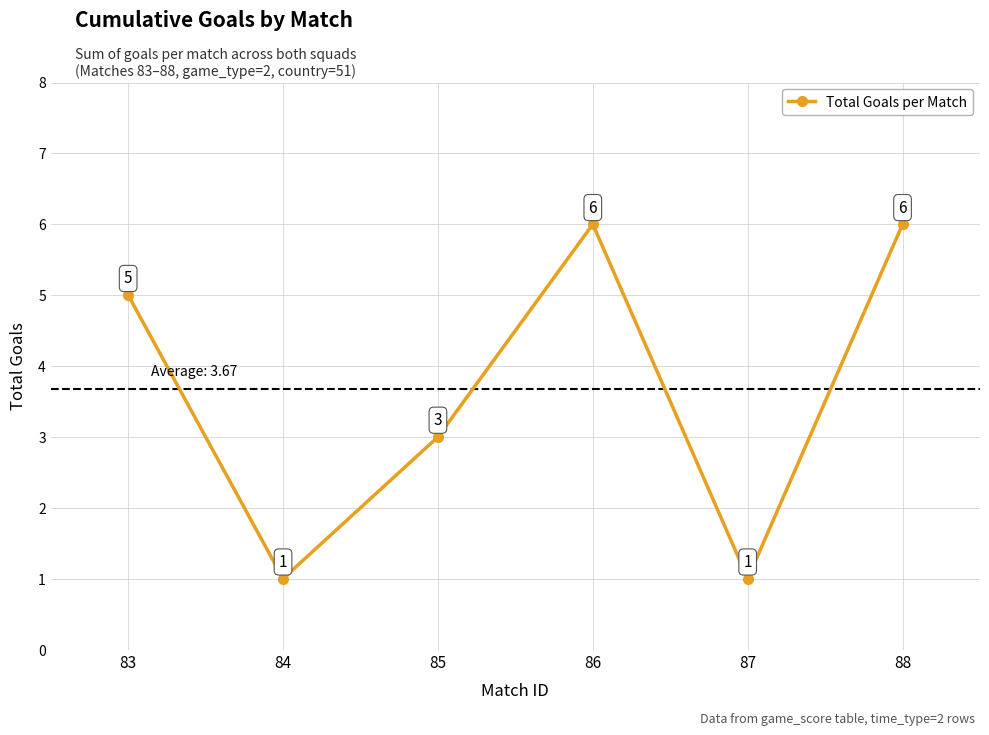

Between 84 and 83, which is larger?

83